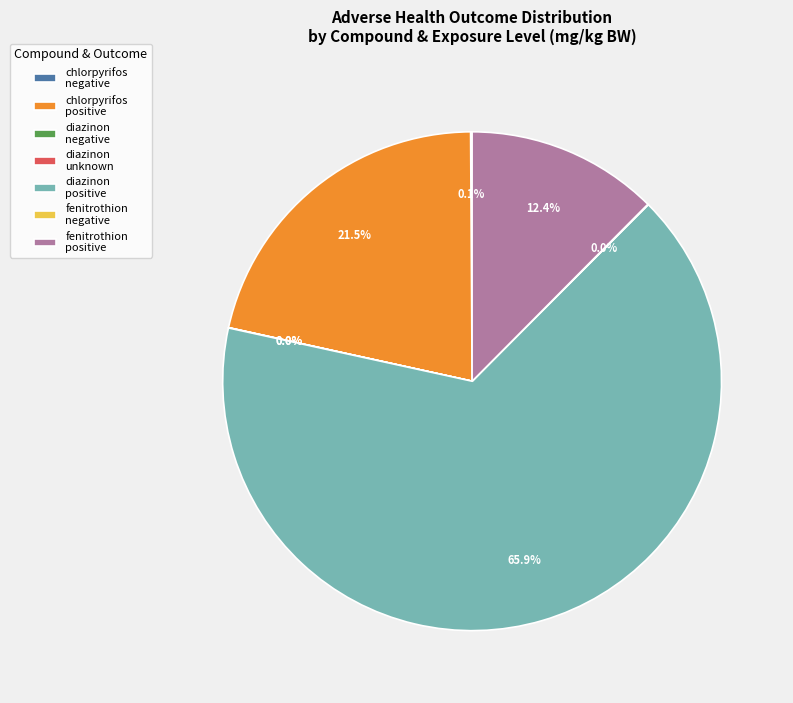

Between chlorpyrifos positive and fenitrothion positive, which is larger?

chlorpyrifos positive